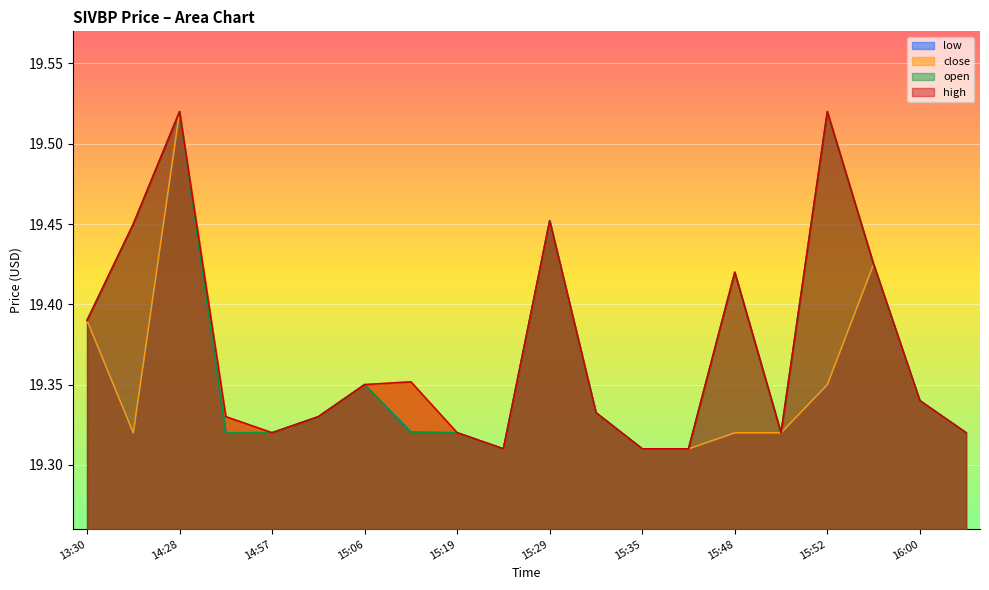

True or false: low and open cross at least once.

False